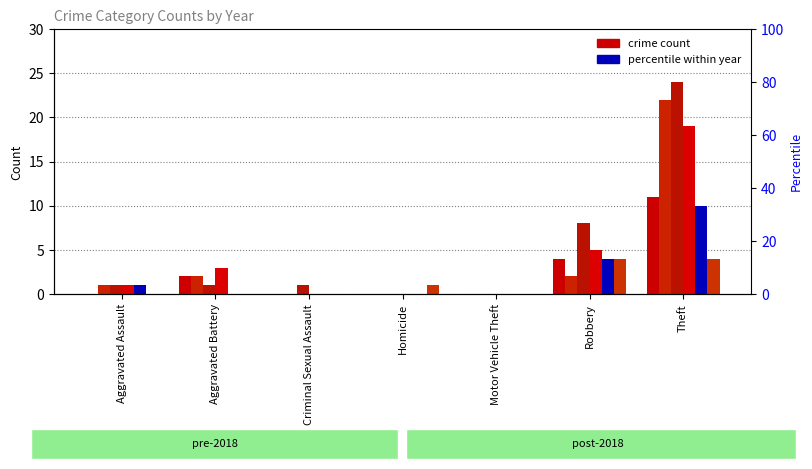

How many distinct data groups are displayed?

6